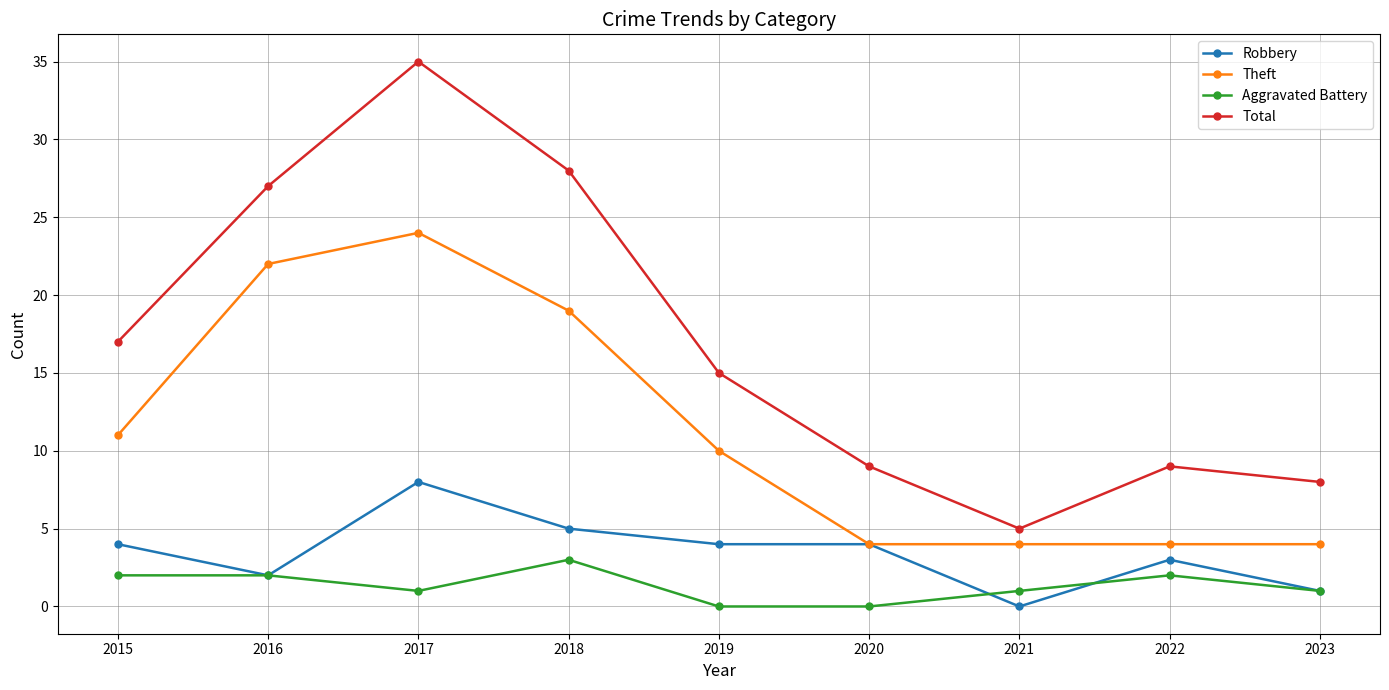

How many Aggravated Battery values are between 1 and 2?

6